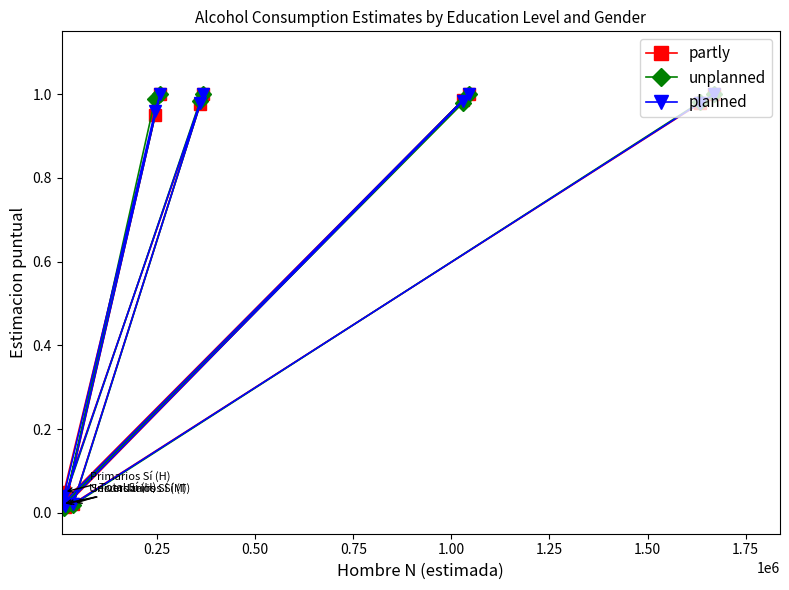

What is the sum of all unplanned values?

8.0